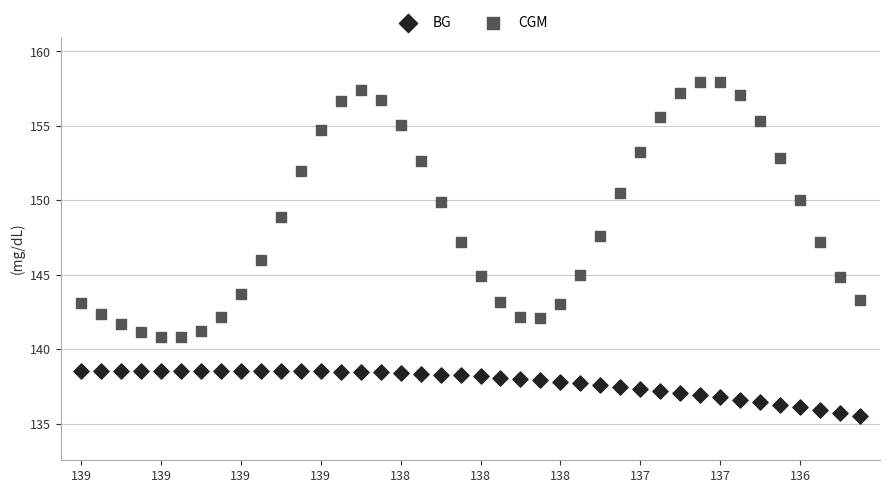

What are all the series names shown in the legend?

BG, CGM